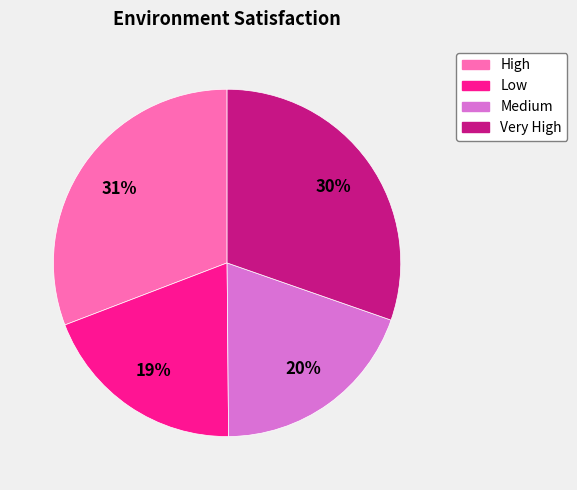

True or false: Very High accounts for 30% of the total.

True